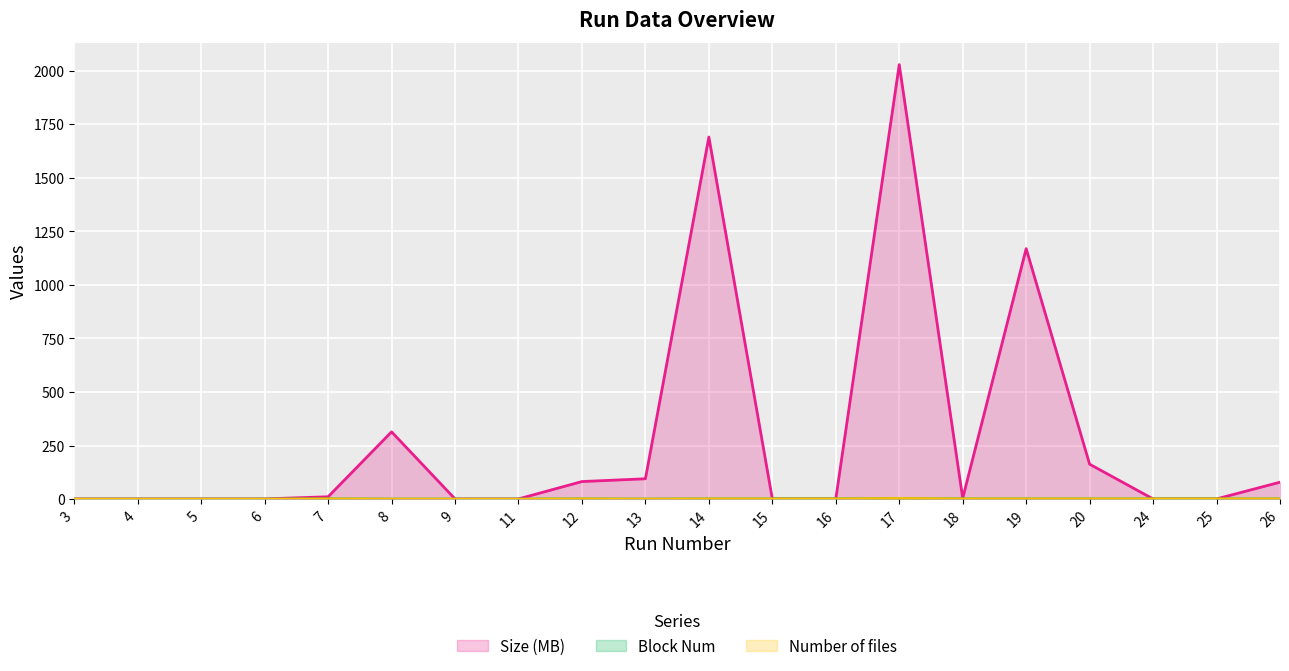

Where is the first local minimum for Block Num?

13